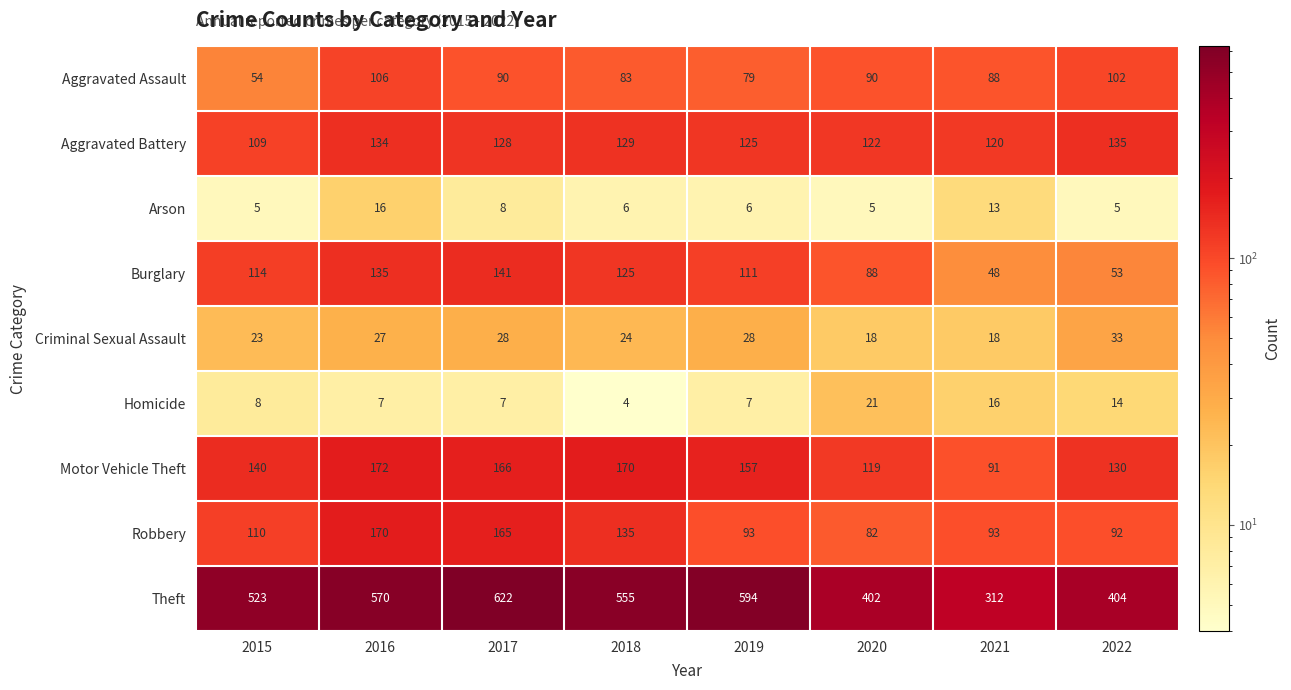

The value of Criminal Sexual Assault at 2022 is 33. True or false?

True